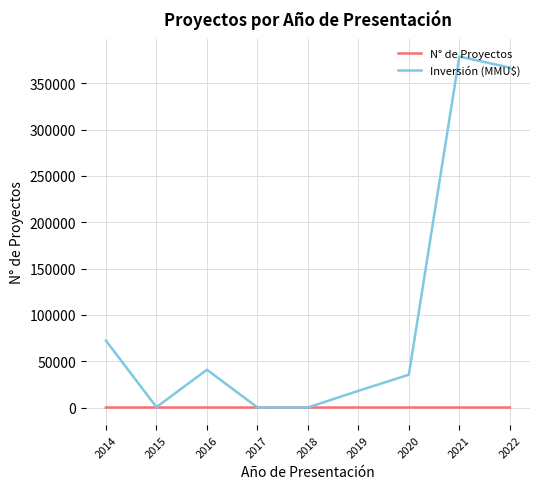

Read the Inversión (MMU$) value at 2022, to the nearest 50.

367000